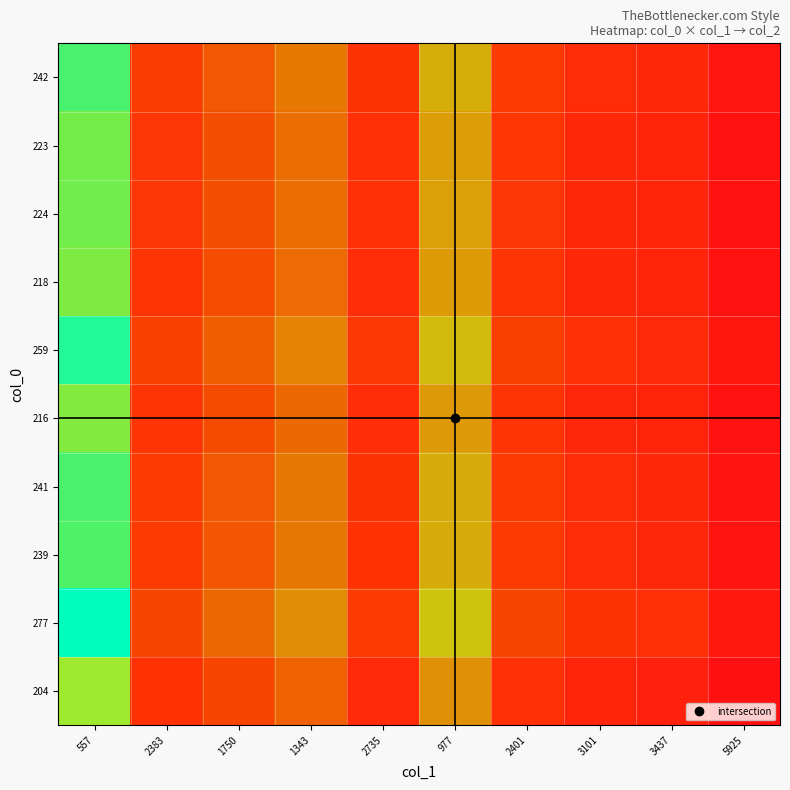

Between 1750 and 2735, which is larger?

1750